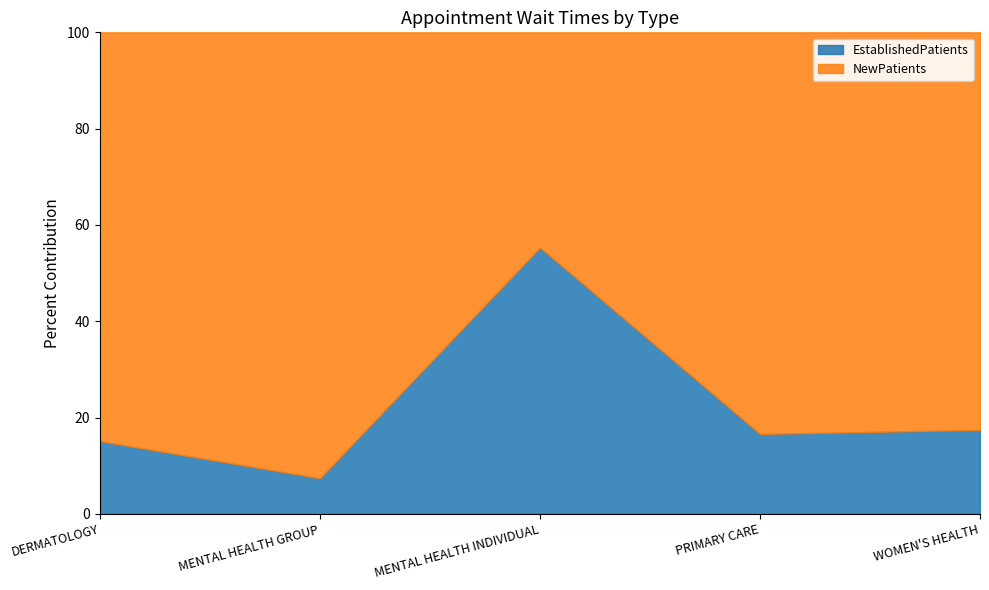

How many intersections are there between EstablishedPatients and NewPatients?

2